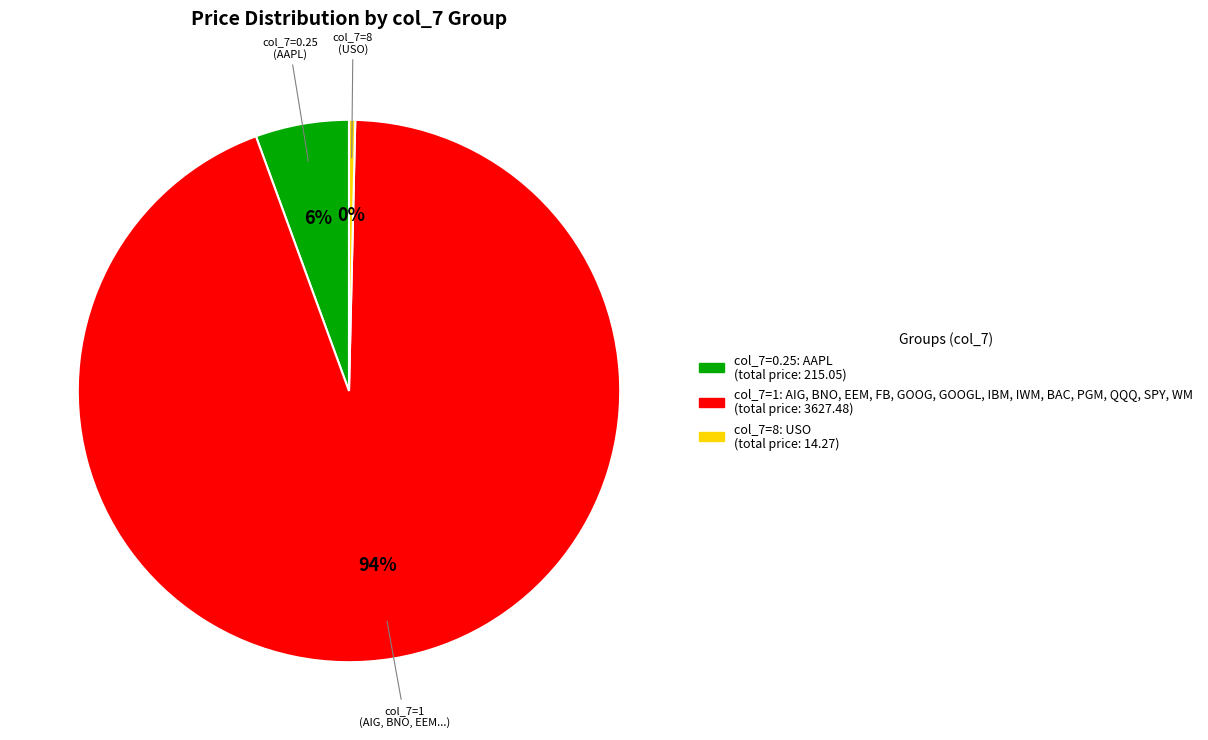

To the nearest percent, what is the average slice percentage?

33%